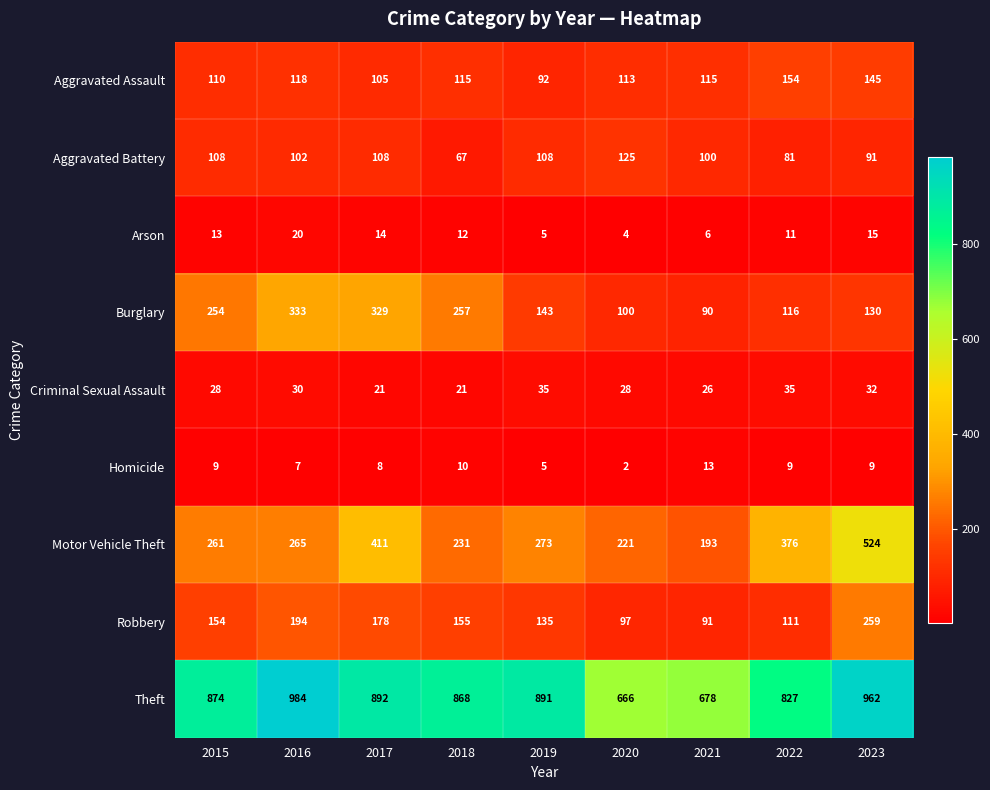

What is the difference between the second highest and minimum values in the Homicide series?

8